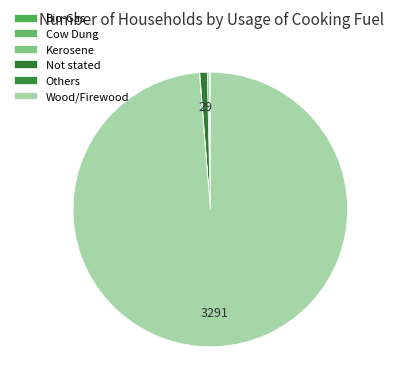

How many segments does this pie chart have?

6